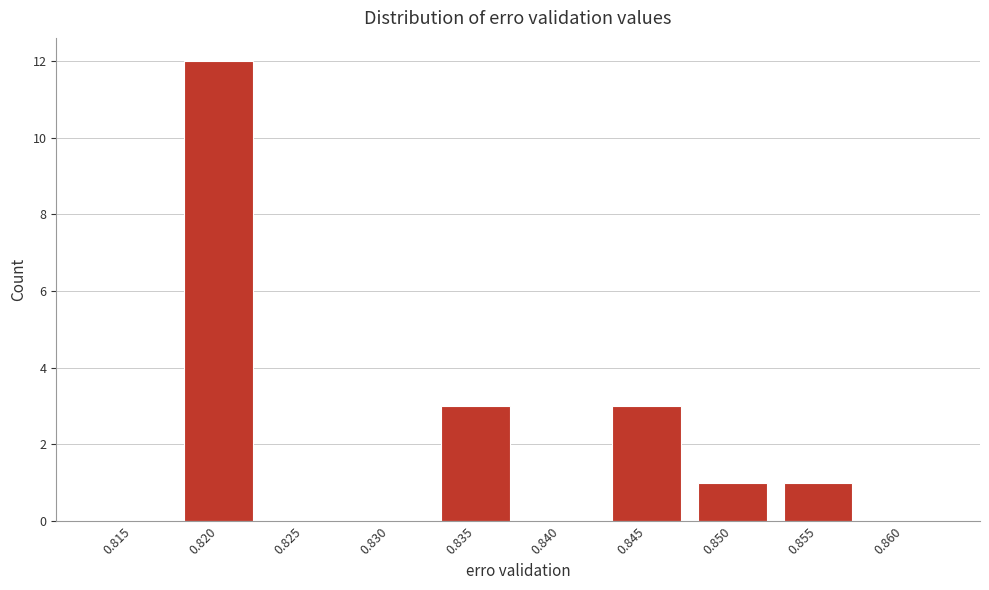

Reading right to left, extract all data points from this chart.

0.860=0	0.855=1	0.850=1	0.845=3	0.840=0	0.835=3	0.830=0	0.825=0	0.820=12	0.815=0